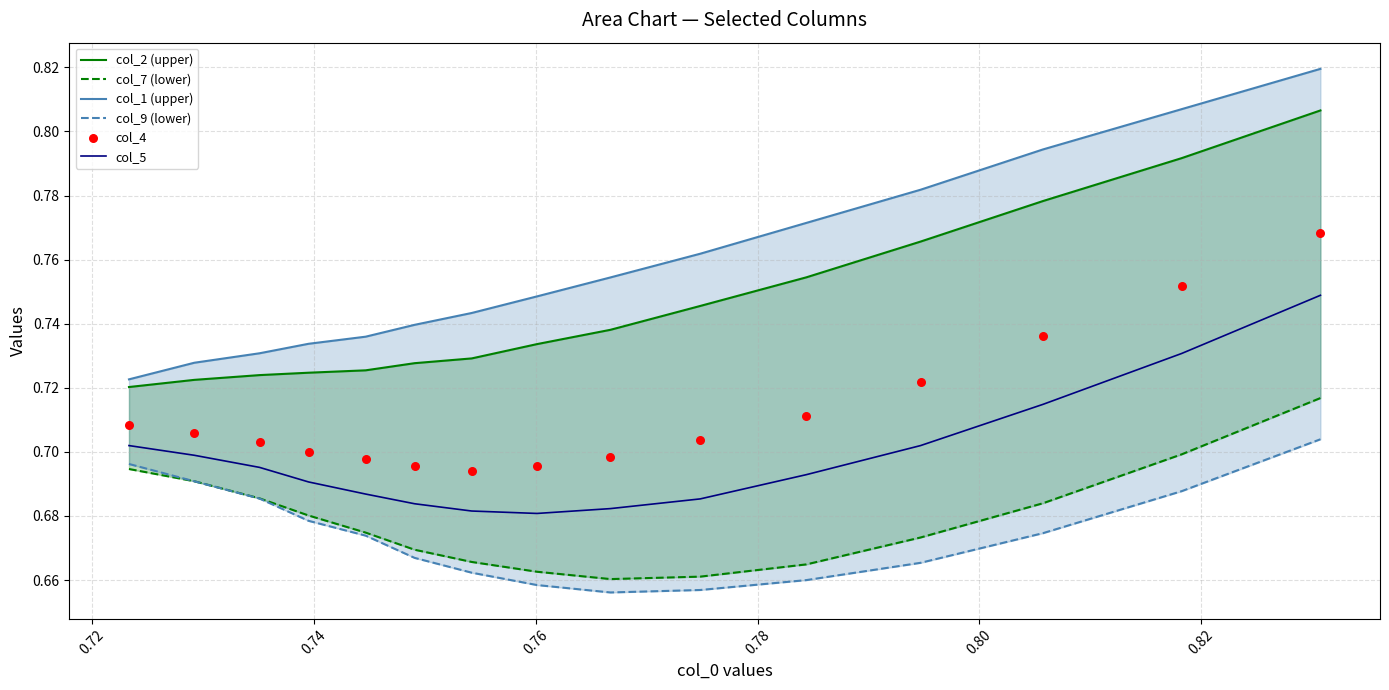

Which series has the largest total across all categories?

col_1 (upper)